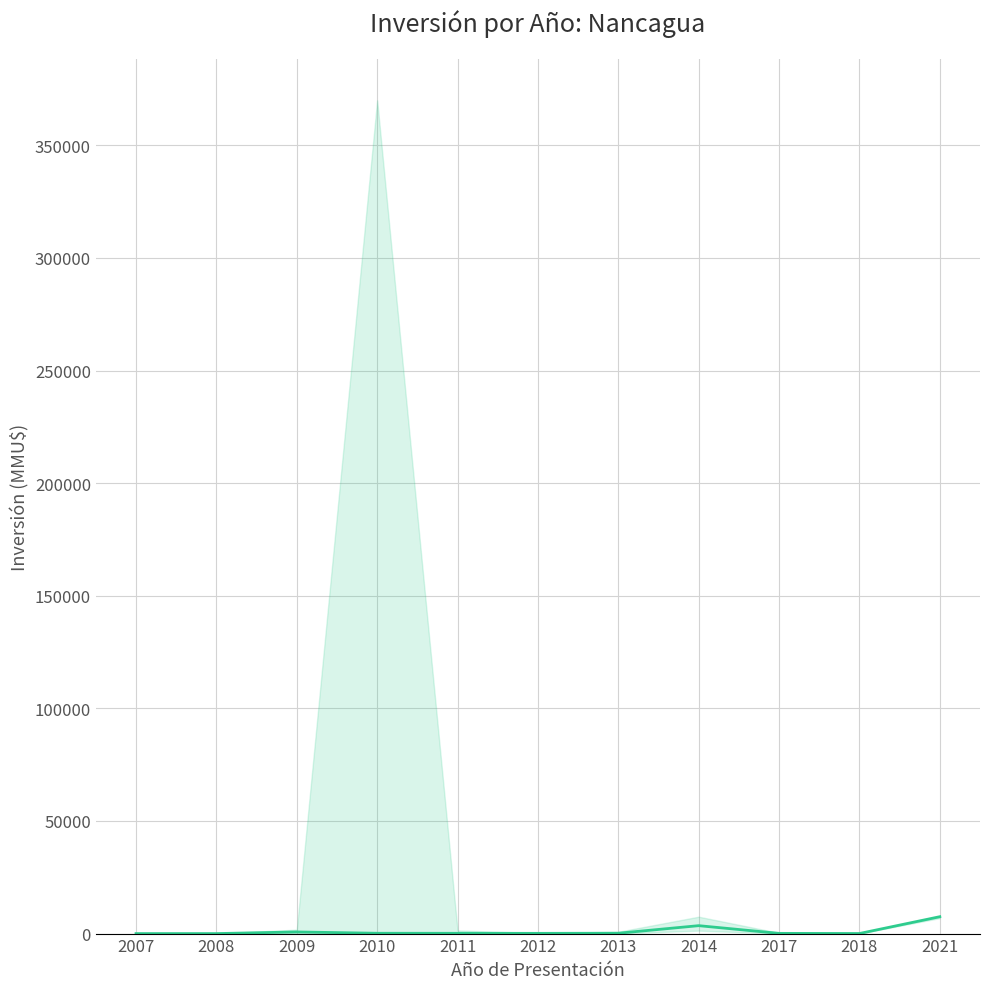

What is the difference between the maximum and minimum values?

7500